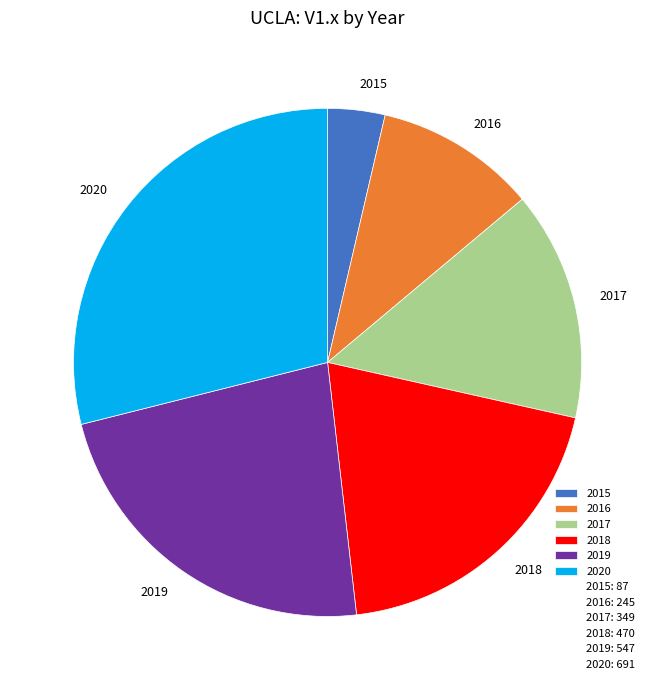

Count the number of slices in the pie.

6